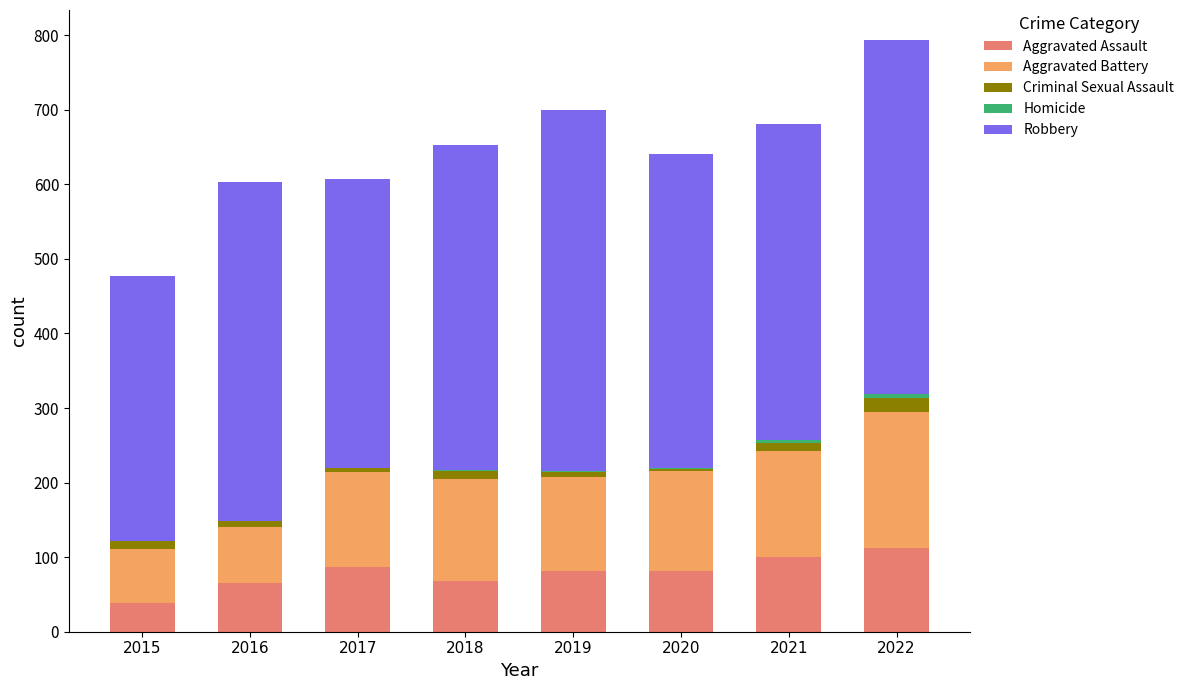

Are the bars grouped side by side (vs. stacked)?

No